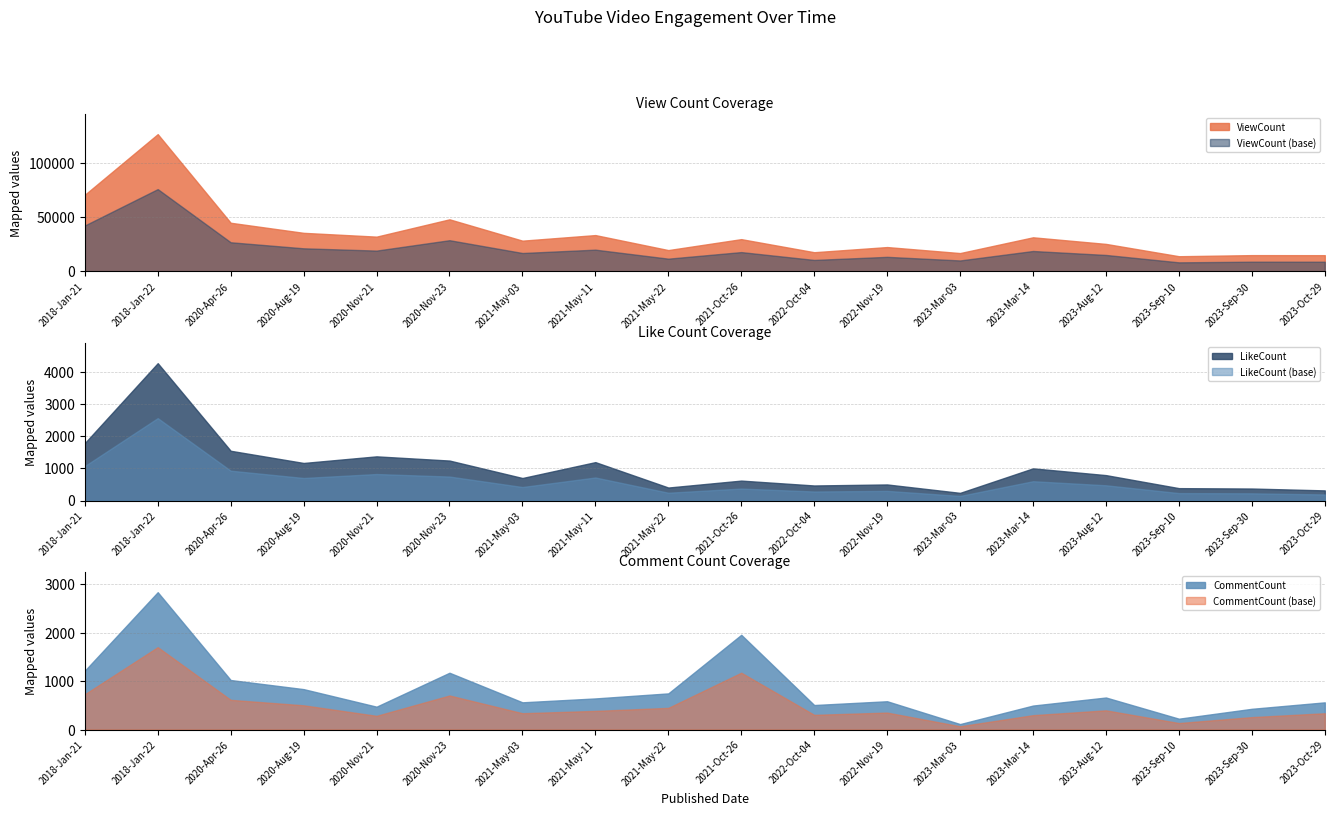

Reading left to right, list all the values displayed in this chart.

ViewCount: 70987	127082	45092	35767	32250	48282	28535	33691	19811	29939	17835	22607	17048	31633	25526	14132	15147	15100
LikeCount: 1790	4282	1551	1171	1377	1246	702	1197	405	621	469	501	239	1003	792	386	374	316
CommentCount: 1214	2834	1022	834	472	1172	562	642	746	1955	506	584	113	495	661	224	428	561